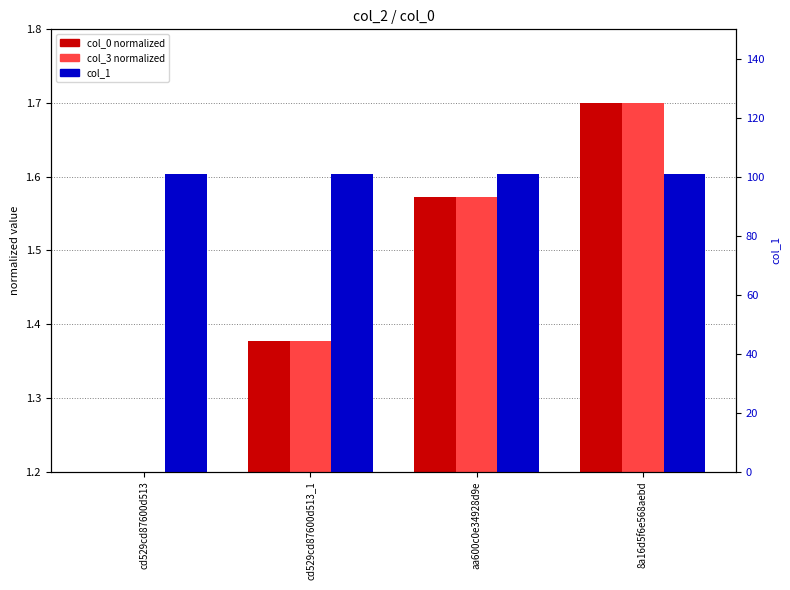

Rank the series at 8a16d5f6e568aebd from highest to lowest value.

col_1, col_0 (normalized), col_3 (normalized)